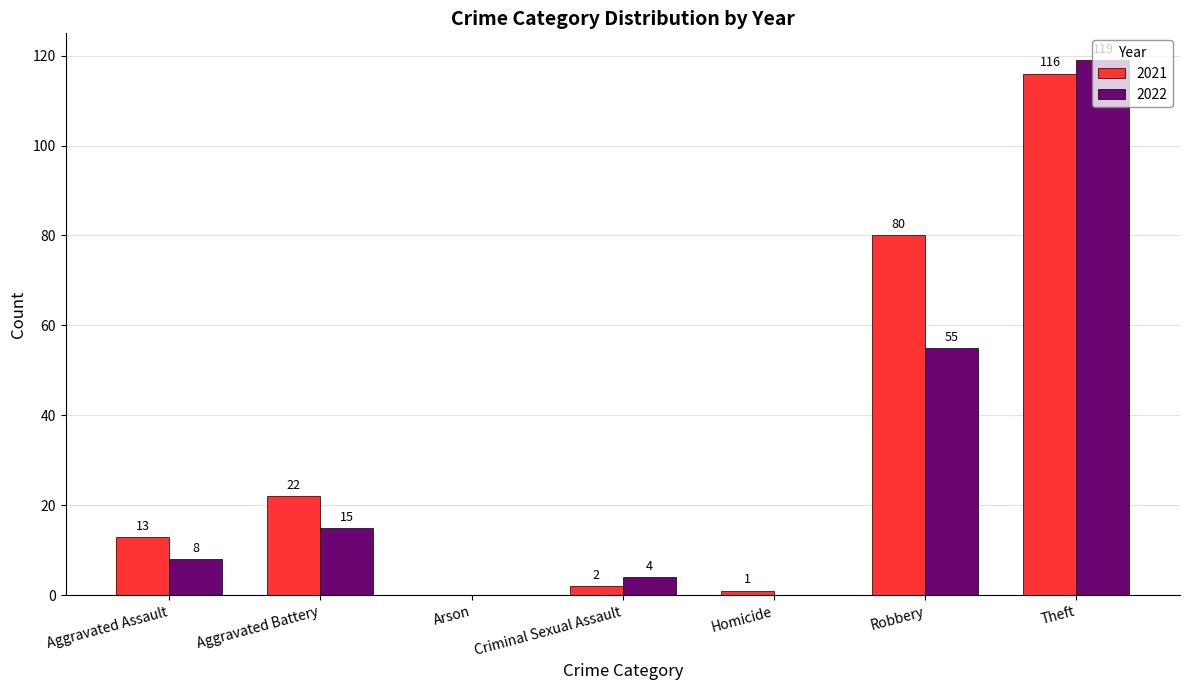

What is the sum of the 2021 values at Theft and Criminal Sexual Assault?

118